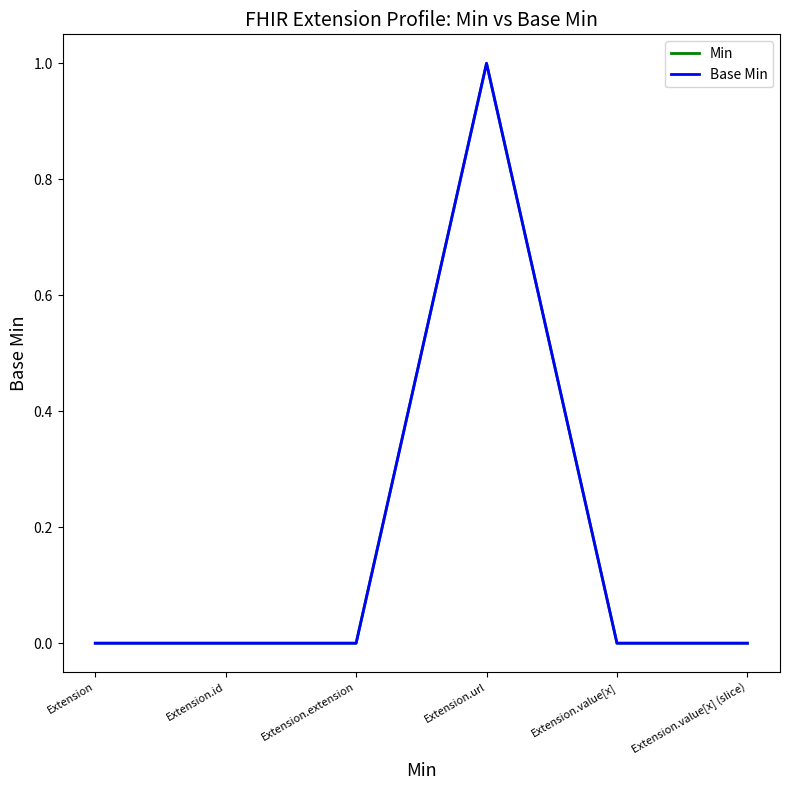

Does the chart have visible grid lines?

No